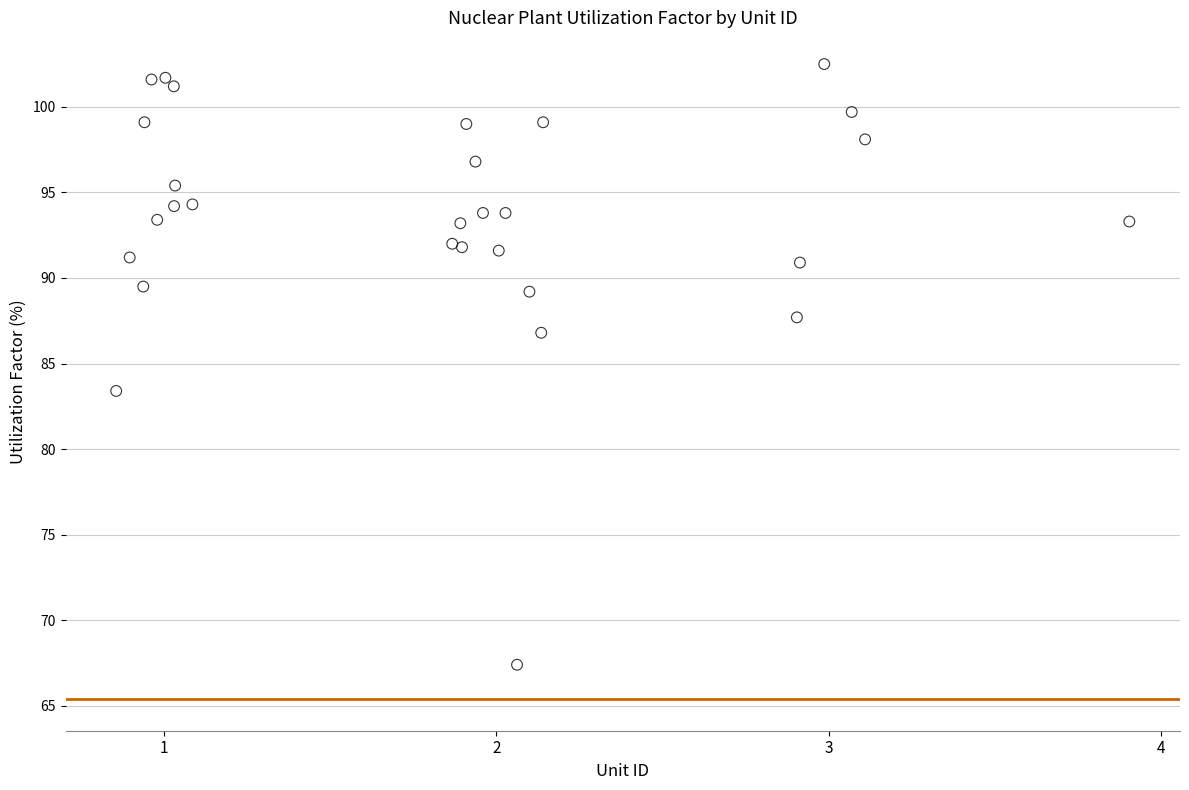

What Y value in the scatter plot is closest to 84?

83.4